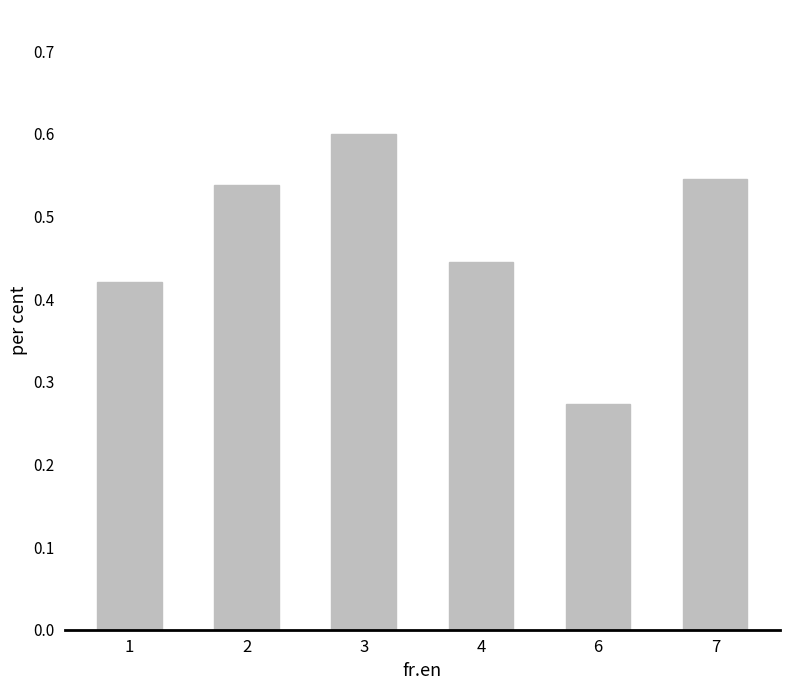

Between 4 and 3, which is larger?

3